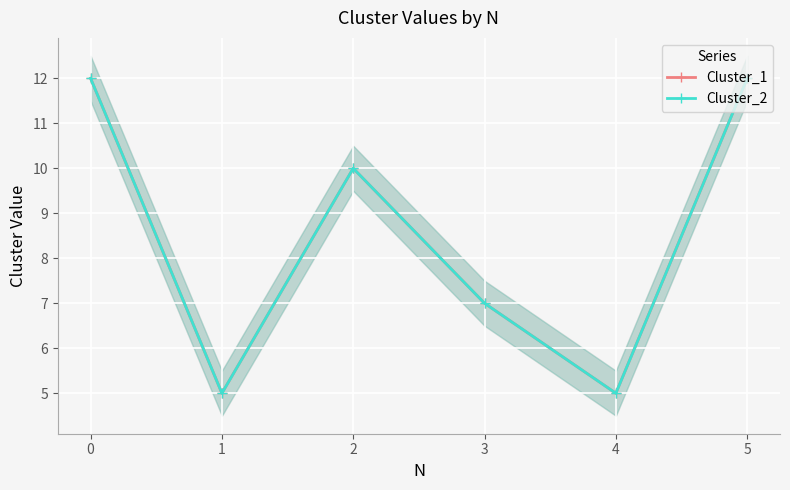

What value does the Cluster_1 series have at 5?

12